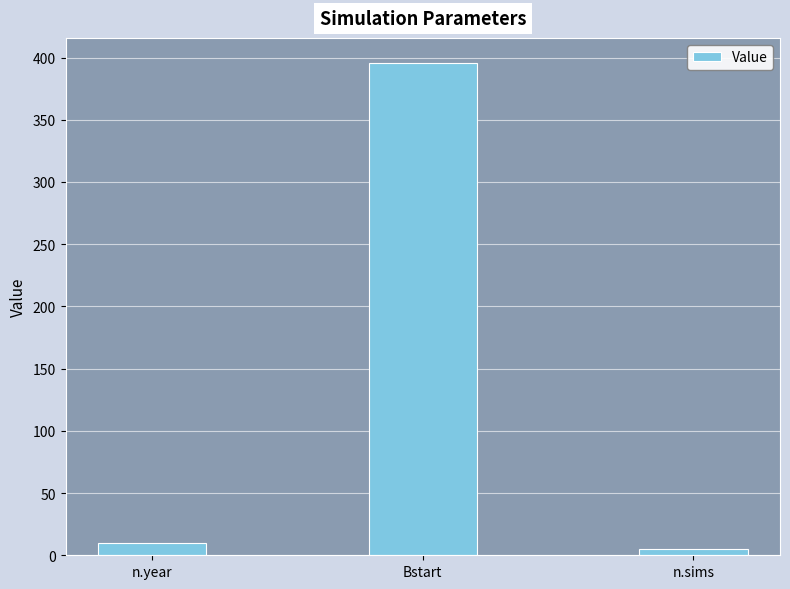

What is the value of the 3rd bar from the left?

5